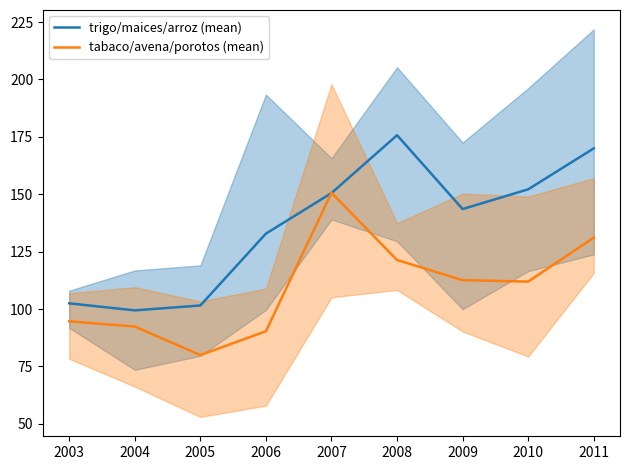

How many interior local valleys does the tabaco/avena/porotos (mean) series have?

2